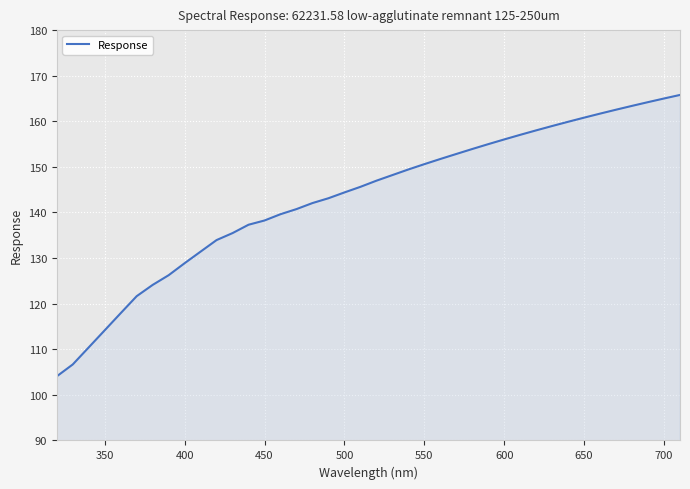

What is the difference between the maximum and minimum values?

61.7